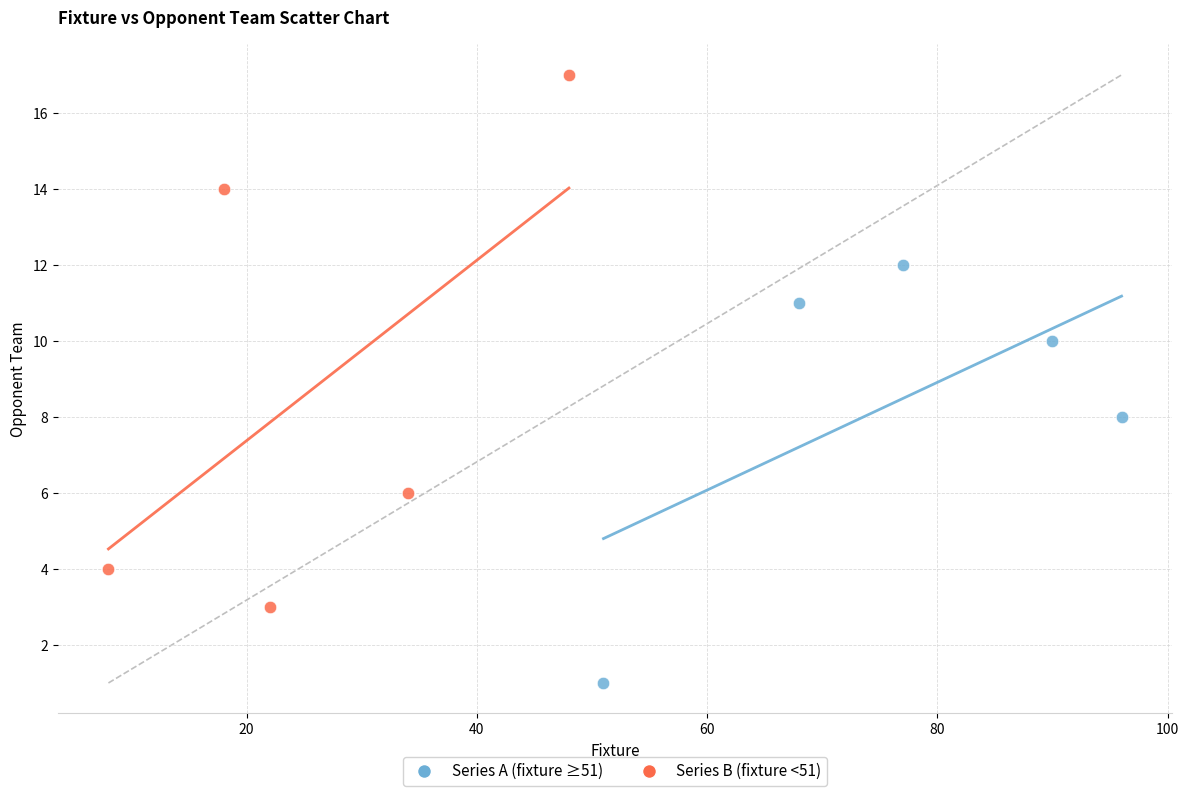

Which series reaches the maximum Y coordinate?

Series B (fixture <51)